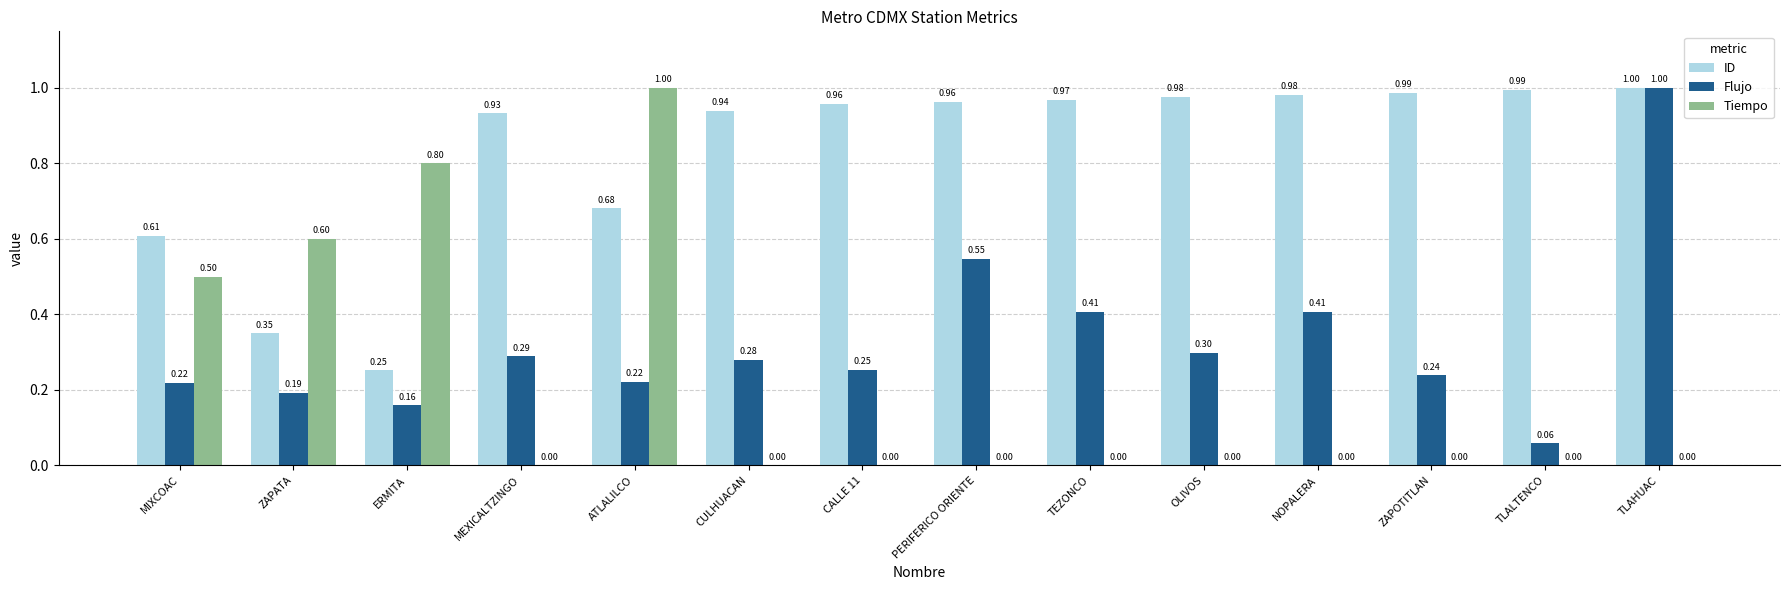

Which series has the largest total across all categories?

ID